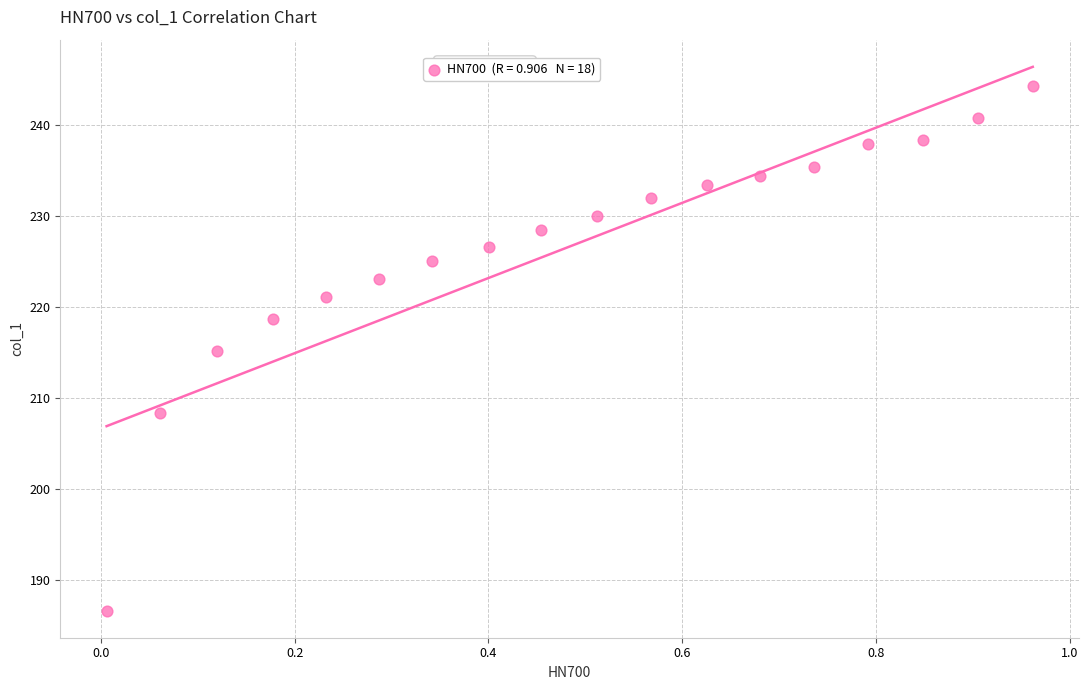

What is the range of X values (max minus min)?

1.0